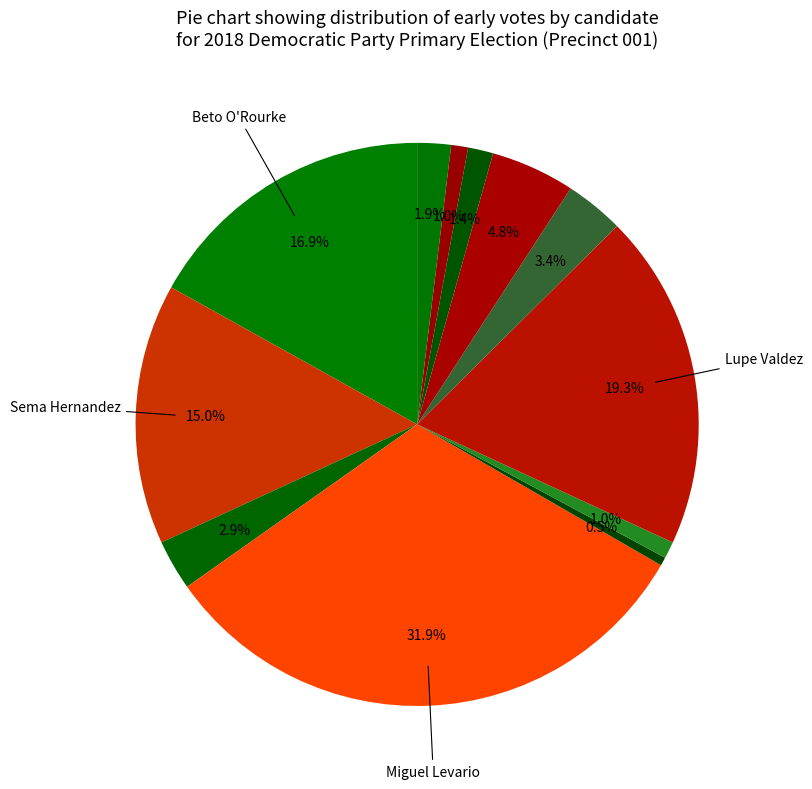

How many segments does this pie chart have?

12